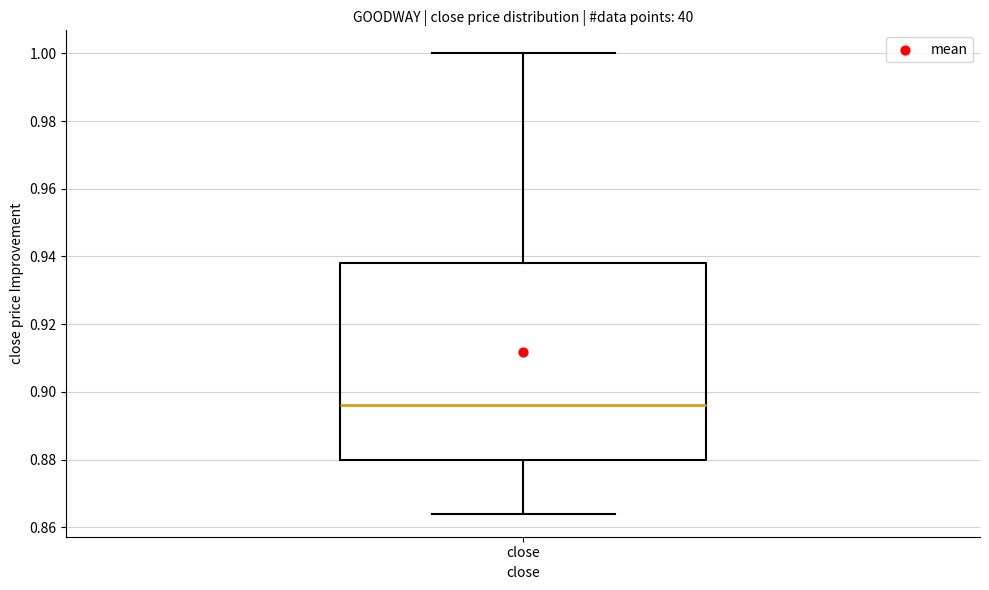

Read this box plot against the y-axis: the position of the median line, the range covered by the box, and the ends of both whiskers. The values are not printed on the chart, so give them approximately, as read against the axis.

median 0.896, box 0.880 to 0.938, whiskers 0.864 to 1.000